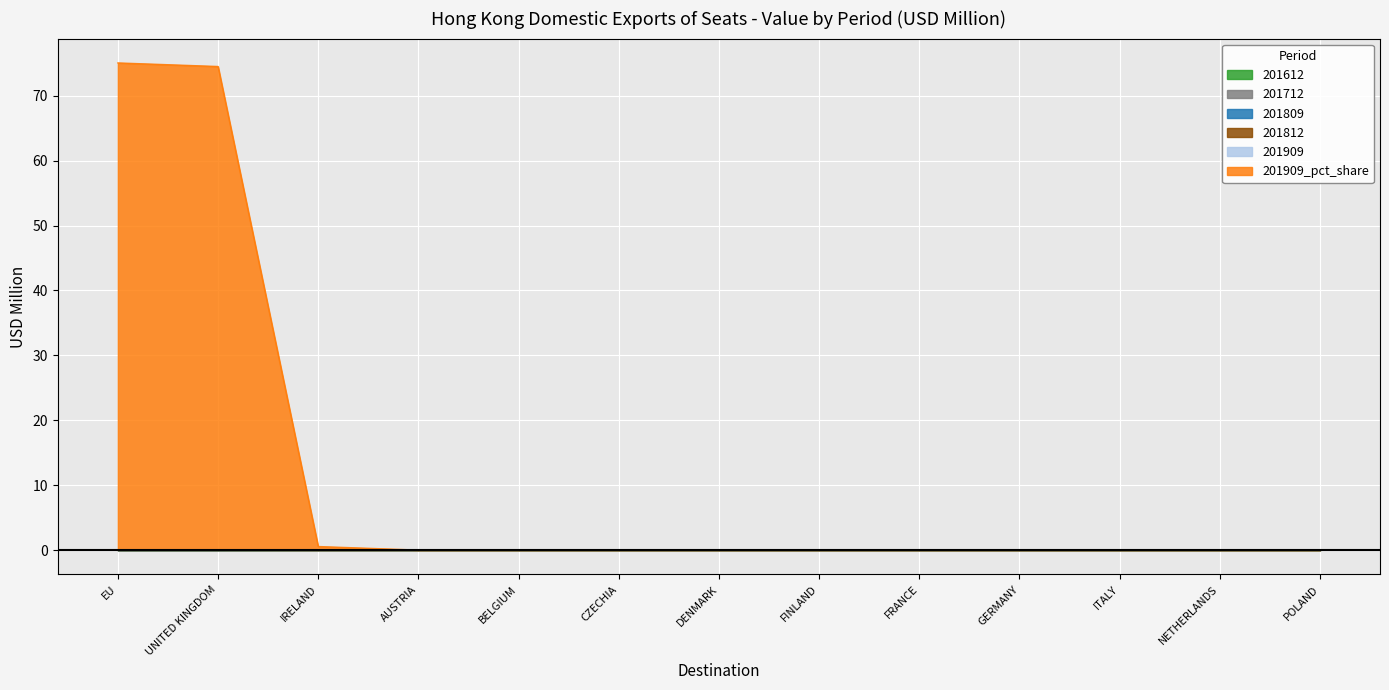

Reading right to left, extract all data points from this chart.

201612: POLAND=0.0	NETHERLANDS=0.0	ITALY=0.0	GERMANY=0.0	FRANCE=0.0	FINLAND=0.0	DENMARK=0.0	CZECHIA=0.0	BELGIUM=0.0	AUSTRIA=0.0	IRELAND=0.0	UNITED KINGDOM=0.0	EU=0.0
201712: POLAND=0.0	NETHERLANDS=0.0	ITALY=0.0	GERMANY=0.0	FRANCE=0.0	FINLAND=0.0	DENMARK=0.0	CZECHIA=0.0	BELGIUM=0.0	AUSTRIA=0.0	IRELAND=0.0	UNITED KINGDOM=0.0	EU=0.0
201809: POLAND=0.0	NETHERLANDS=0.0	ITALY=0.0	GERMANY=0.0	FRANCE=0.0	FINLAND=0.0	DENMARK=0.0	CZECHIA=0.0	BELGIUM=0.0	AUSTRIA=0.0	IRELAND=0.0	UNITED KINGDOM=0.0	EU=0.0
201812: POLAND=0.0	NETHERLANDS=0.0	ITALY=0.0	GERMANY=0.0	FRANCE=0.0	FINLAND=0.0	DENMARK=0.0	CZECHIA=0.0	BELGIUM=0.0	AUSTRIA=0.0	IRELAND=0.0	UNITED KINGDOM=0.0	EU=0.0
201909: POLAND=0.0	NETHERLANDS=0.0	ITALY=0.0	GERMANY=0.0	FRANCE=0.0	FINLAND=0.0	DENMARK=0.0	CZECHIA=0.0	BELGIUM=0.0	AUSTRIA=0.0	IRELAND=0.0	UNITED KINGDOM=0.0	EU=0.0
201909_pct_share: POLAND=0.0	NETHERLANDS=0.0	ITALY=0.0	GERMANY=0.0	FRANCE=0.0	FINLAND=0.0	DENMARK=0.0	CZECHIA=0.0	BELGIUM=0.0	AUSTRIA=0.0	IRELAND=0.5	UNITED KINGDOM=74.5	EU=75.0